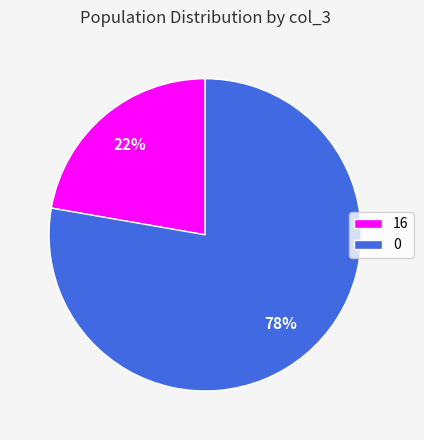

What percentage is the 16 slice, to the nearest percent?

22%